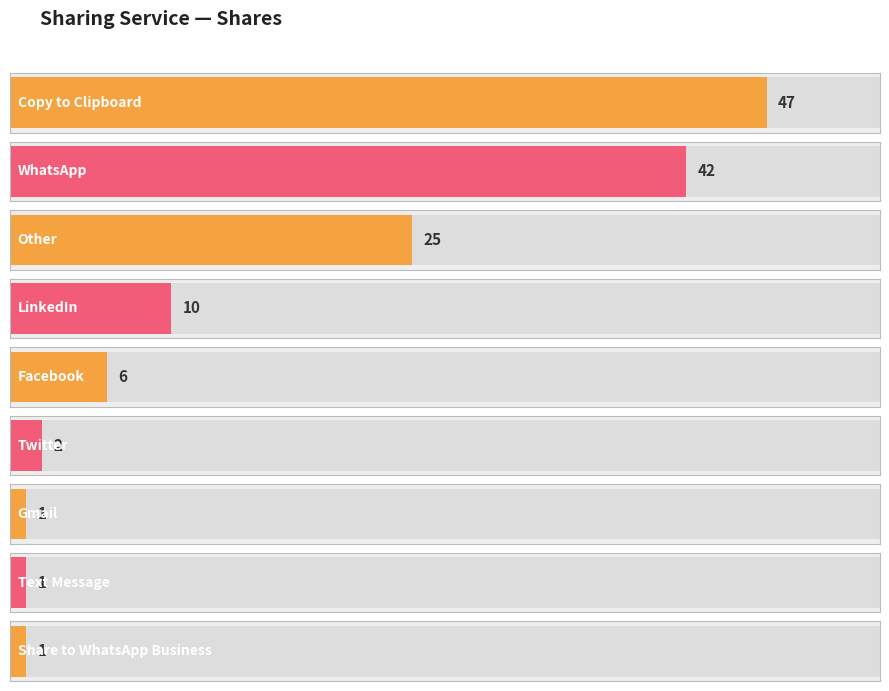

What position from the right is Share to WhatsApp Business?

1